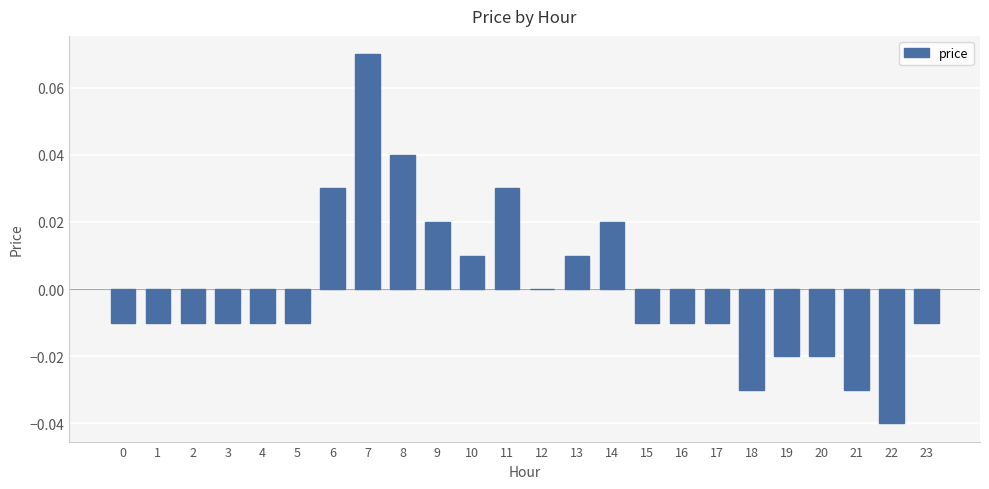

Which label corresponds to the largest value in the chart?

7